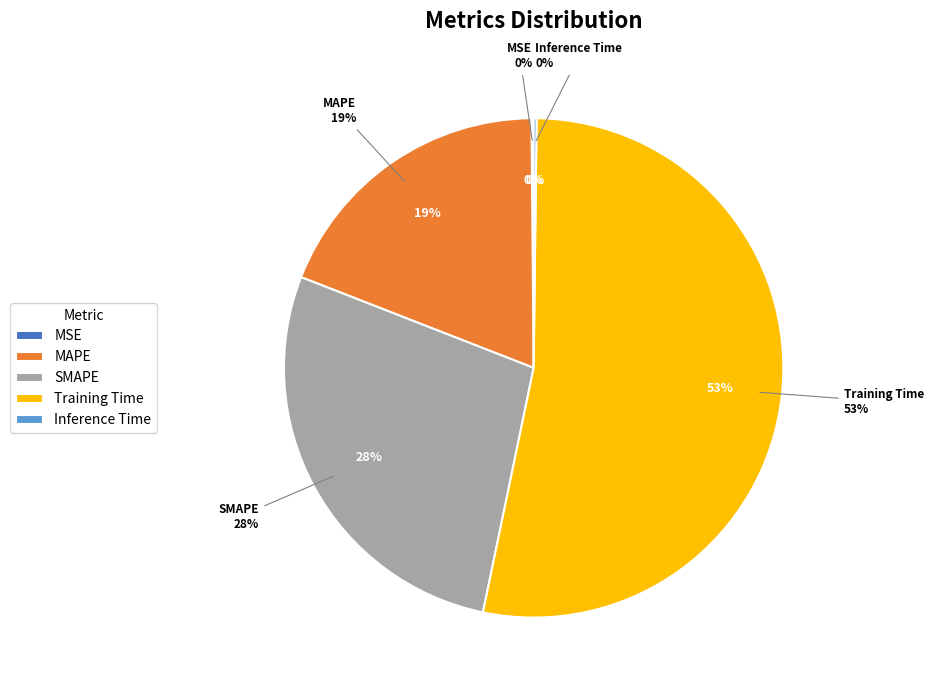

To the nearest percent, what percentage of the pie is SMAPE?

28%